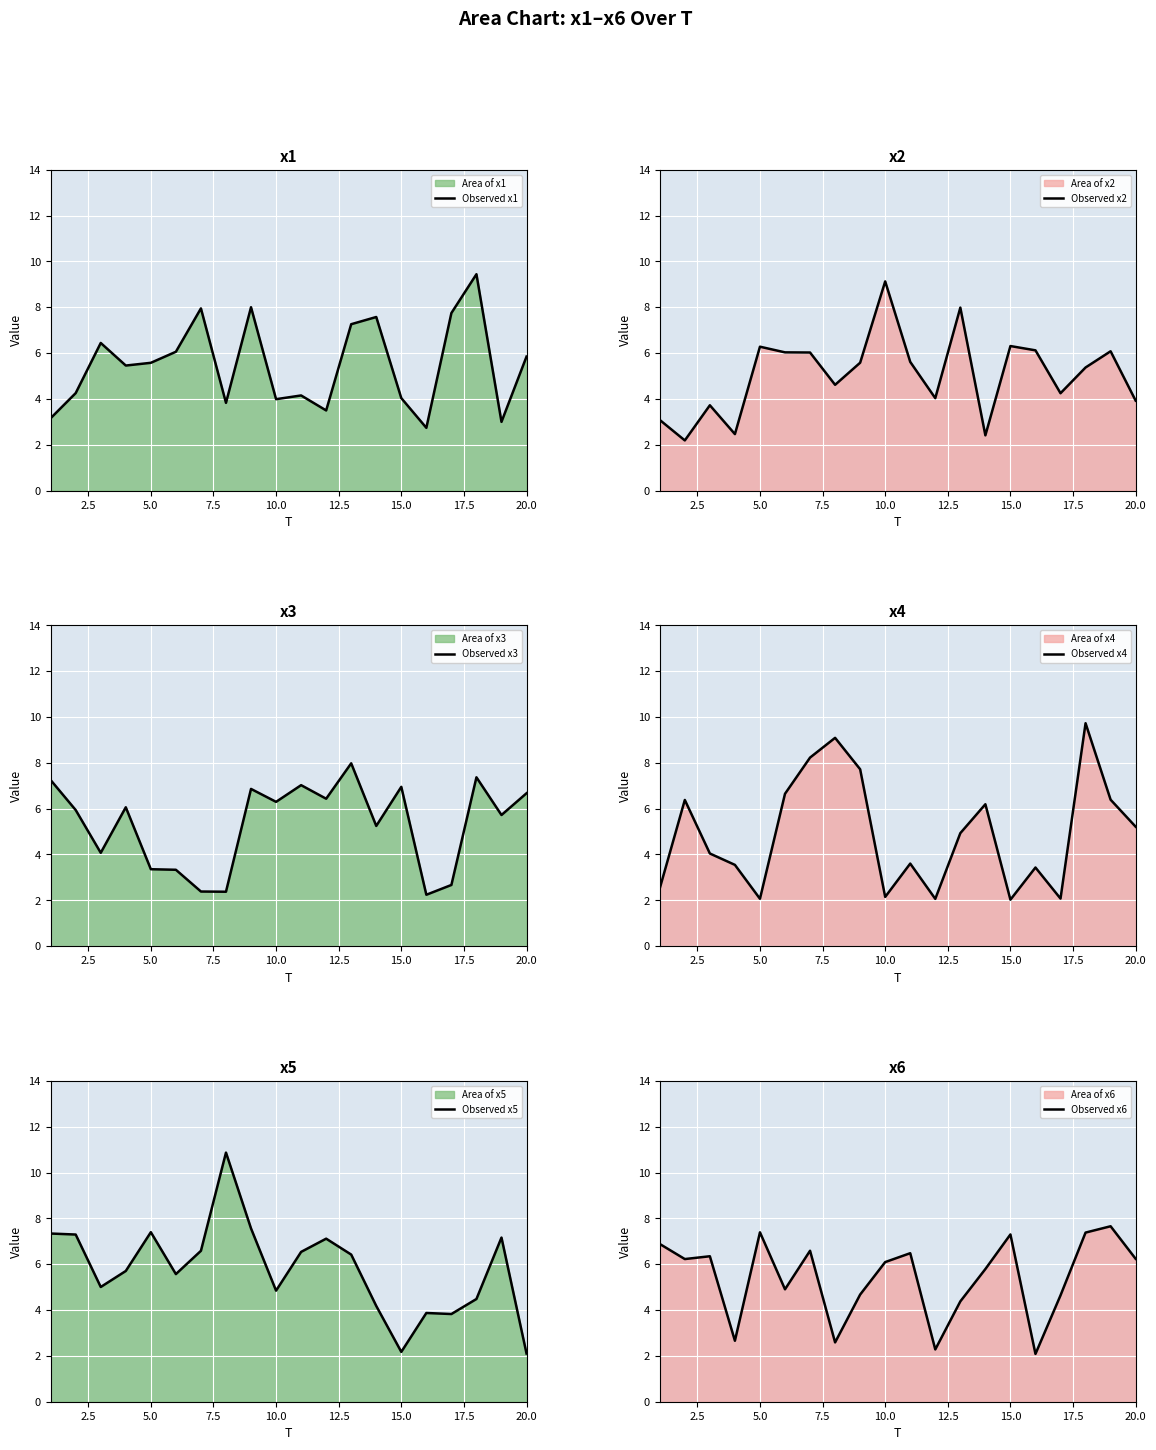

The value of Observed x1 at 5.0 is 8.5. True or false?

False